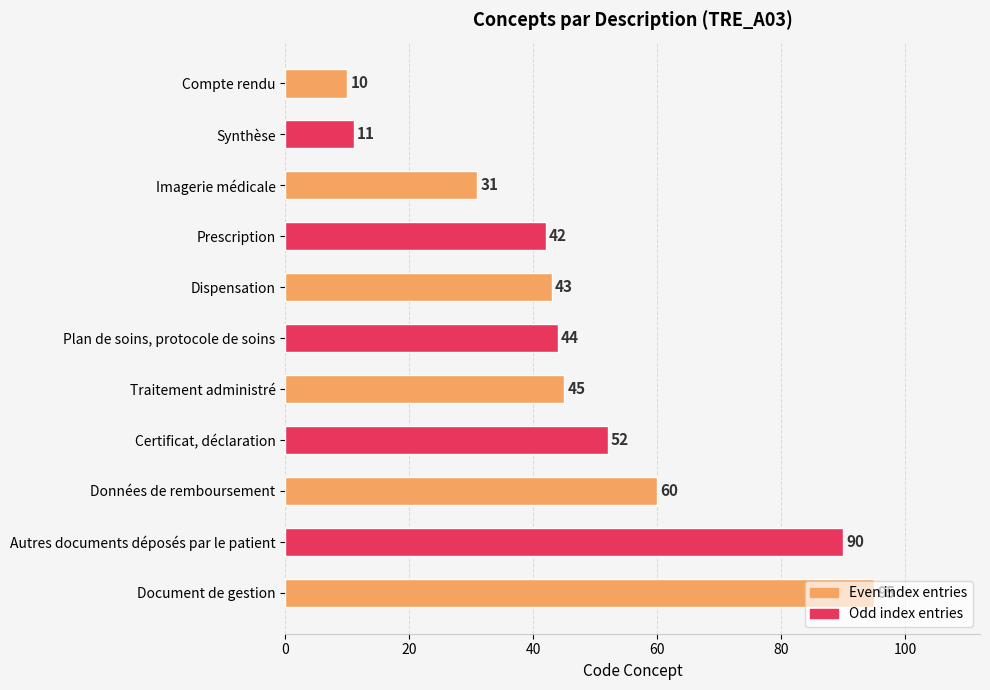

What is the smallest value displayed?

10